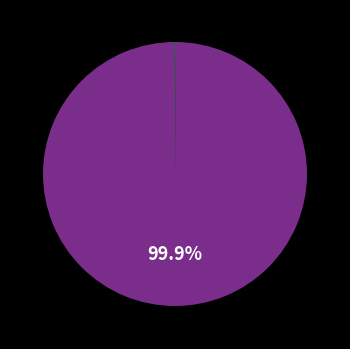

Is there a majority slice in this chart?

Yes